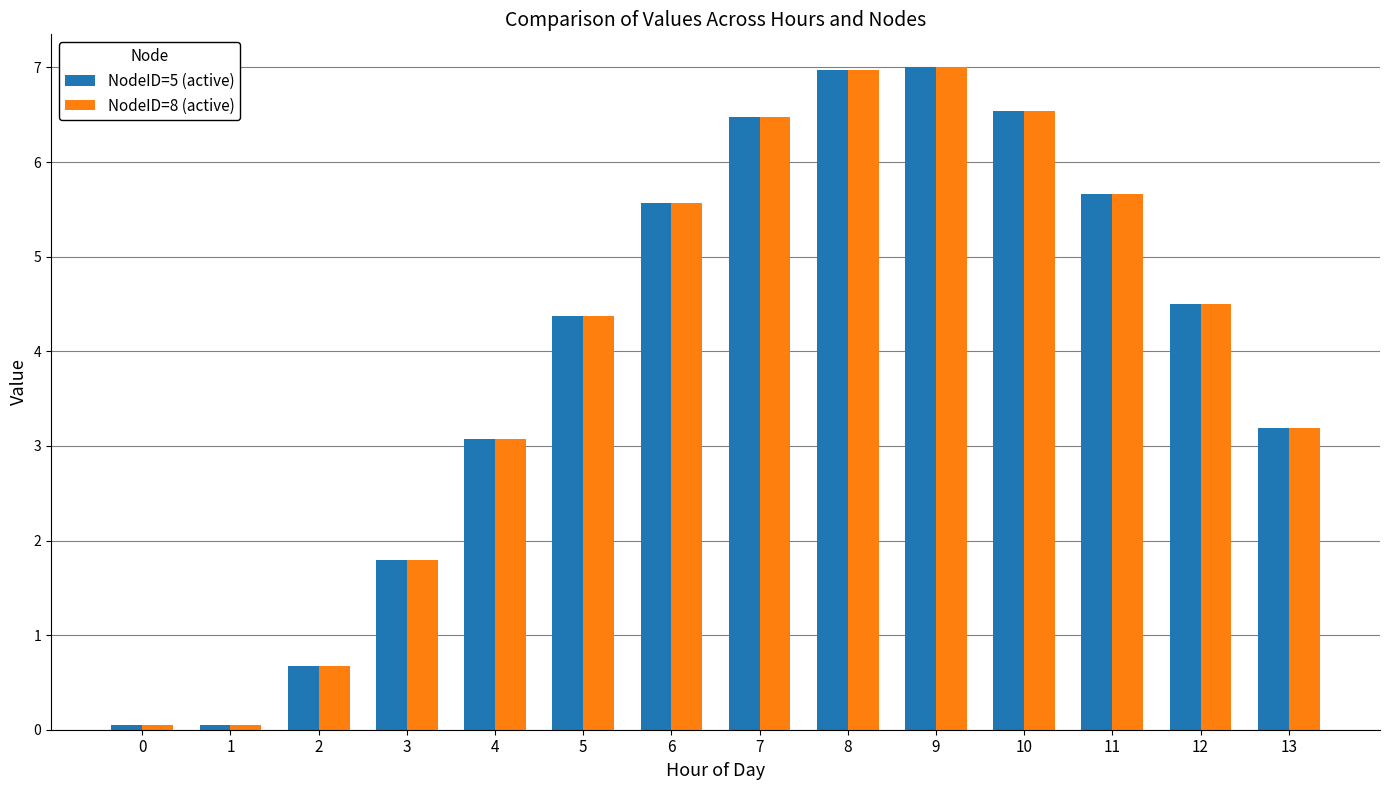

What is the difference between the NodeID=5 (active) values at 5 and 8?

2.6